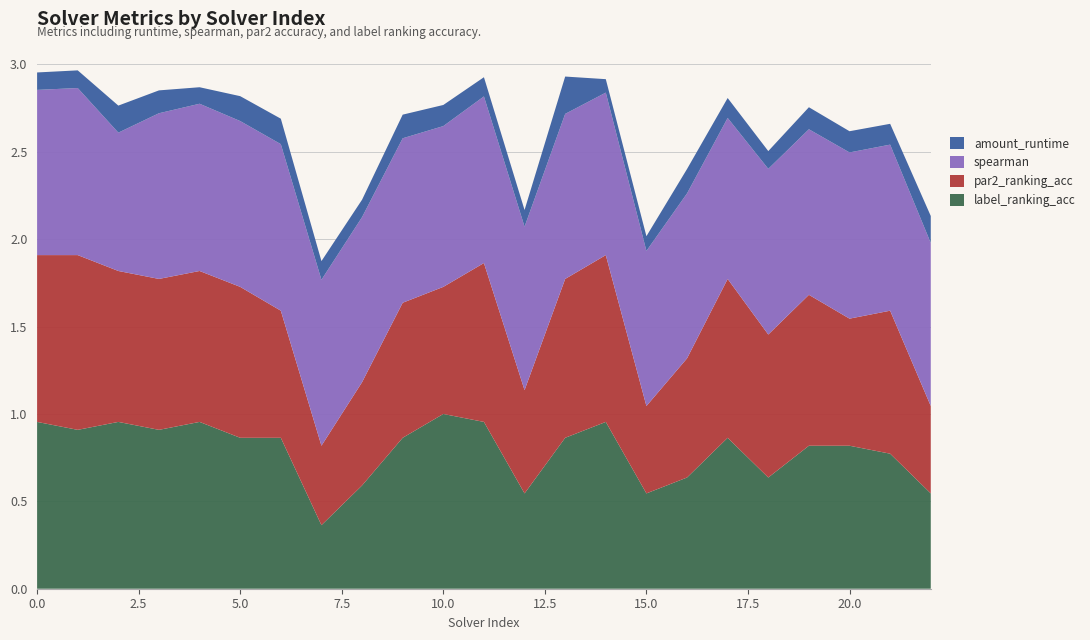

Reading right to left, extract all data points from this chart.

amount_runtime: 22=0.2	21=0.1	20=0.1	19=0.1	18=0.1	17=0.1	16=0.1	15=0.1	14=0.1	13=0.2	12=0.1	11=0.1	10=0.1	9=0.1	8=0.1	7=0.1	6=0.1	5=0.1	4=0.1	3=0.1	2=0.2	1=0.1	0=0.1
spearman: 22=0.9	21=1.0	20=1.0	19=0.9	18=0.9	17=0.9	16=0.9	15=0.9	14=0.9	13=0.9	12=0.9	11=1.0	10=0.9	9=0.9	8=0.9	7=0.9	6=1.0	5=0.9	4=1.0	3=0.9	2=0.8	1=1.0	0=0.9
par2_ranking_acc: 22=0.5	21=0.8	20=0.7	19=0.9	18=0.8	17=0.9	16=0.7	15=0.5	14=1.0	13=0.9	12=0.6	11=0.9	10=0.7	9=0.8	8=0.6	7=0.5	6=0.7	5=0.9	4=0.9	3=0.9	2=0.9	1=1.0	0=1.0
label_ranking_acc: 22=0.5	21=0.8	20=0.8	19=0.8	18=0.6	17=0.9	16=0.6	15=0.5	14=1.0	13=0.9	12=0.5	11=1.0	10=1.0	9=0.9	8=0.6	7=0.4	6=0.9	5=0.9	4=1.0	3=0.9	2=1.0	1=0.9	0=1.0